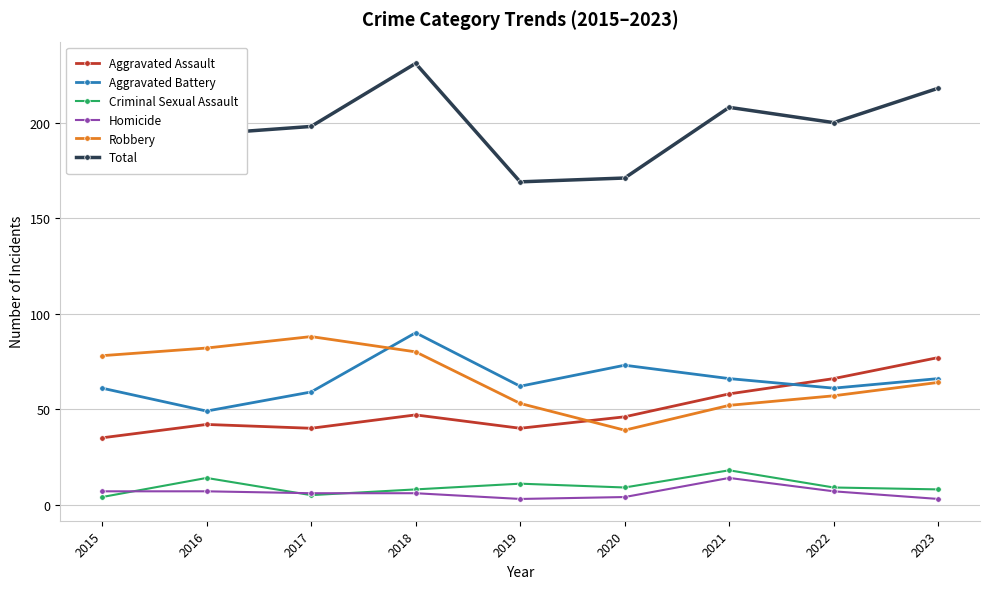

The value of Aggravated Battery at 2020 is 25. True or false?

False